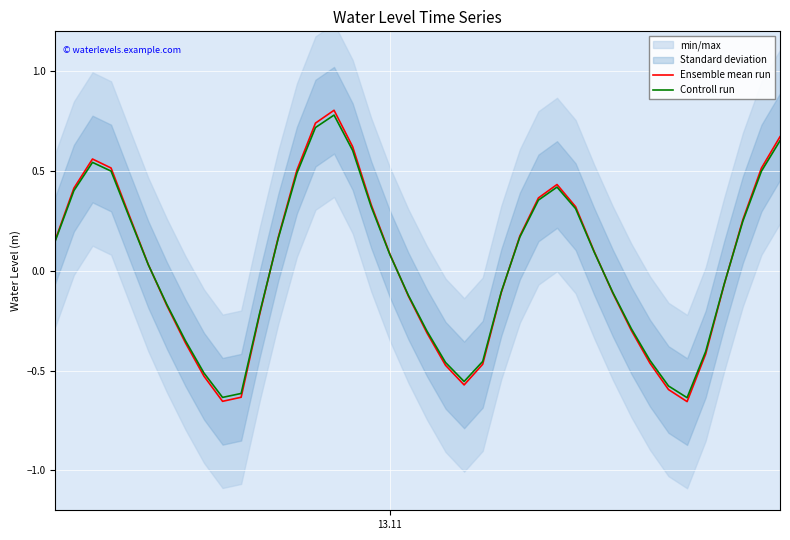

What is the value of the Ensemble mean run point at the 28th from the left?

0.4